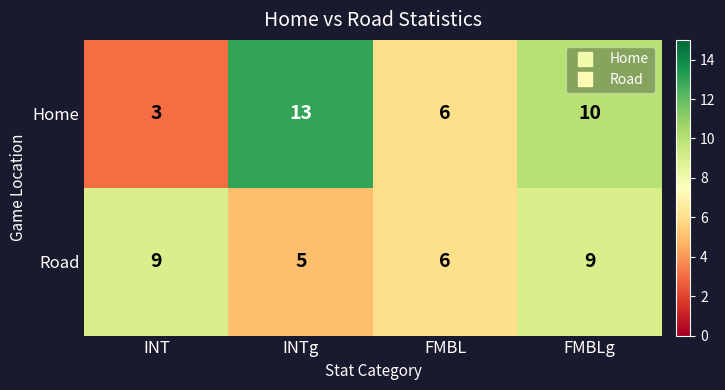

The Home series shows 3 at INT. True or false?

True